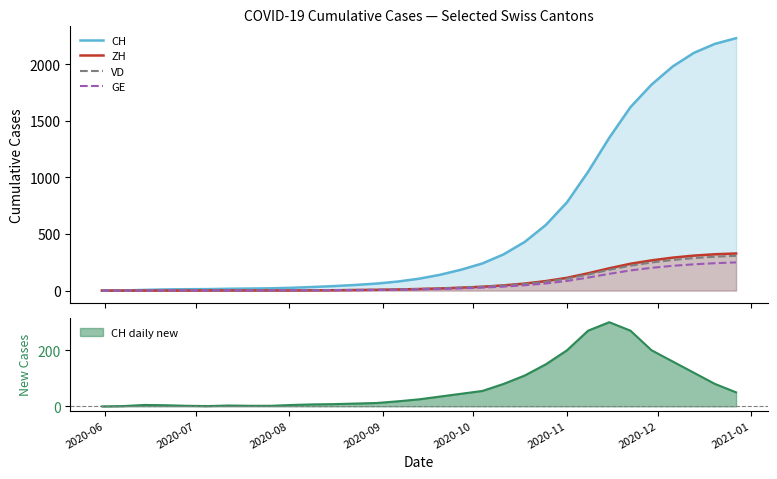

Does the chart have visible grid lines?

No